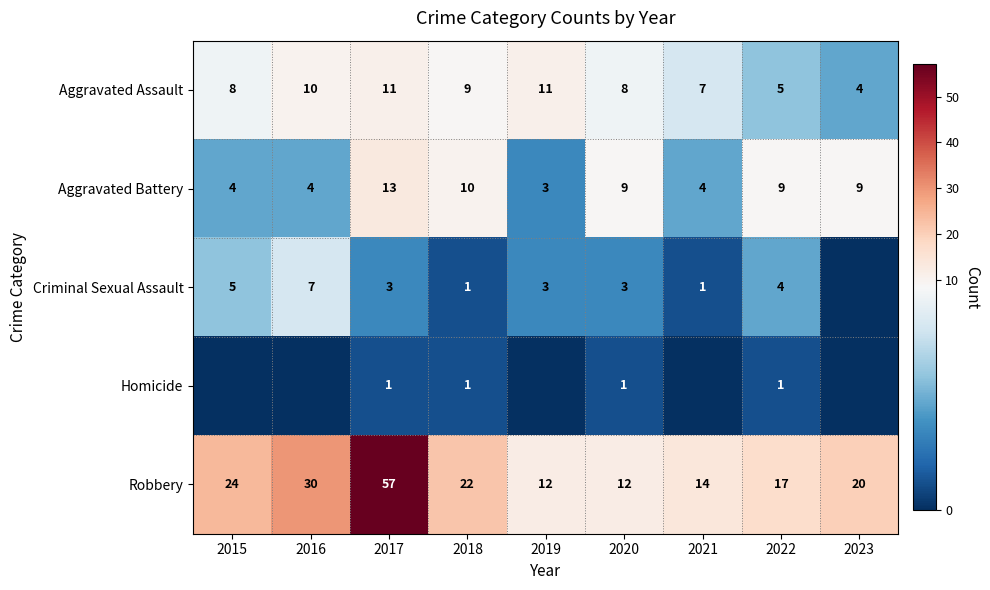

What is the difference between the highest and lowest values at 2020?

11